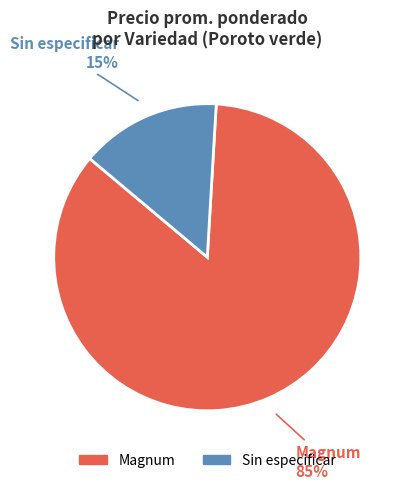

How many segments does this pie chart have?

2